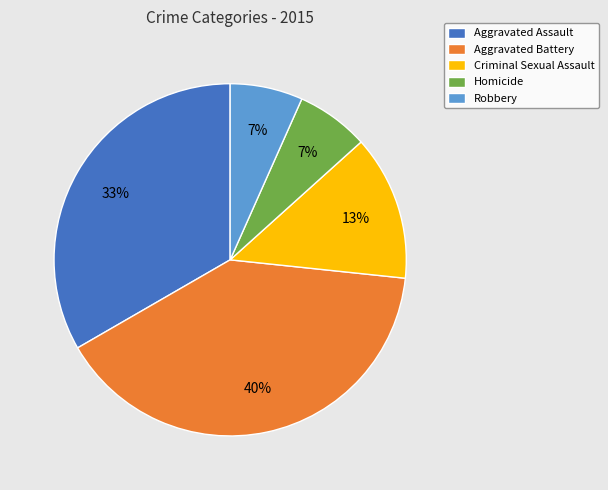

What is the largest slice in the pie chart?

Aggravated Battery